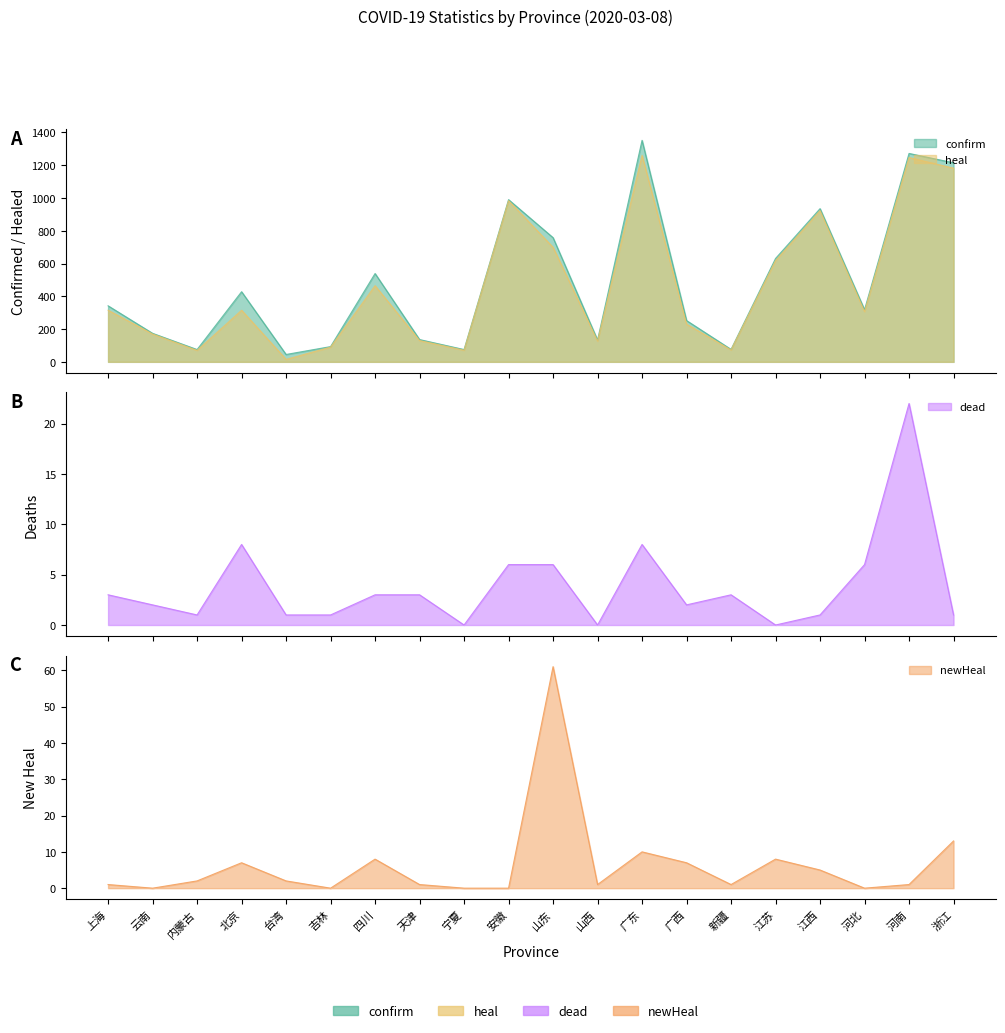

Is the value of confirm at 云南 greater than the value of dead at 河北?

Yes